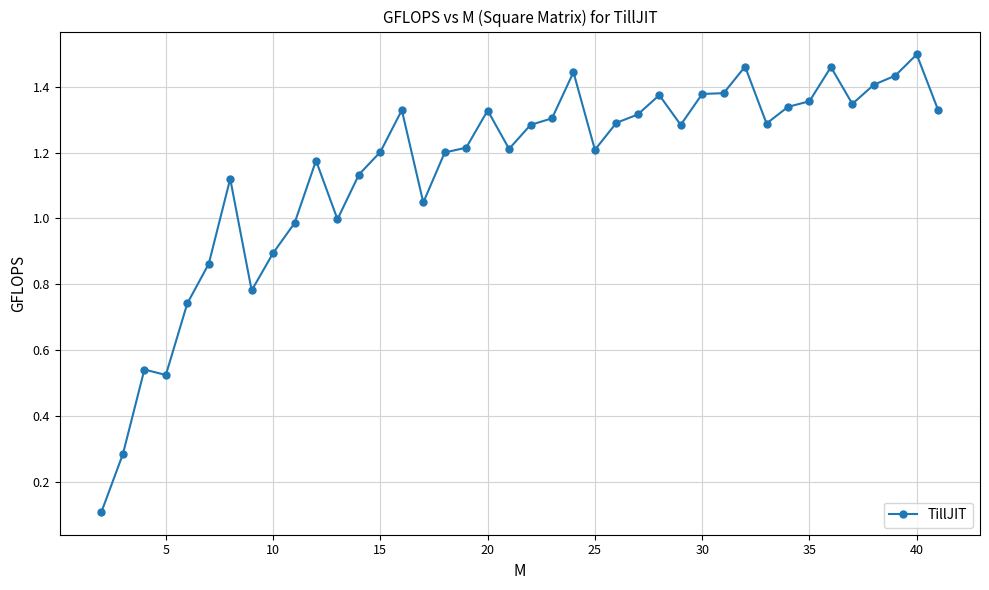

True or false: the data has more than 2 interior local peaks.

True